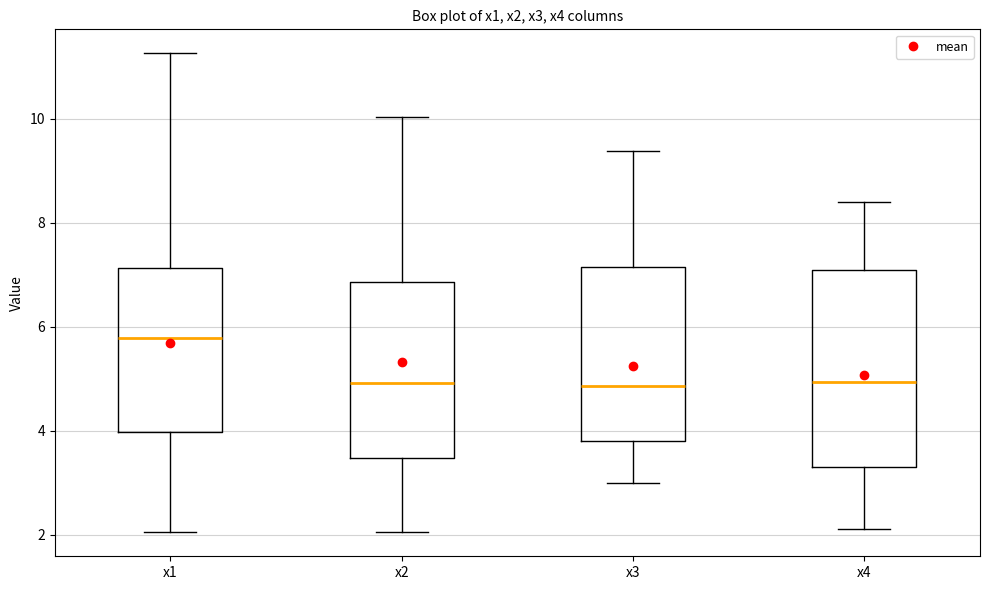

Reading left to right, transcribe this box plot: for each box, give where its median line is, the range the box spans, and where its two whiskers end, as read against the y-axis. The values are not printed on the chart, so give them approximately, as read against the axis.

x1: median 5.8, box 4.0 to 7.2, whiskers 2.0 to 11.2
x2: median 5.0, box 3.4 to 6.8, whiskers 2.0 to 10.0
x3: median 4.8, box 3.8 to 7.2, whiskers 3.0 to 9.4
x4: median 5.0, box 3.2 to 7.0, whiskers 2.2 to 8.4